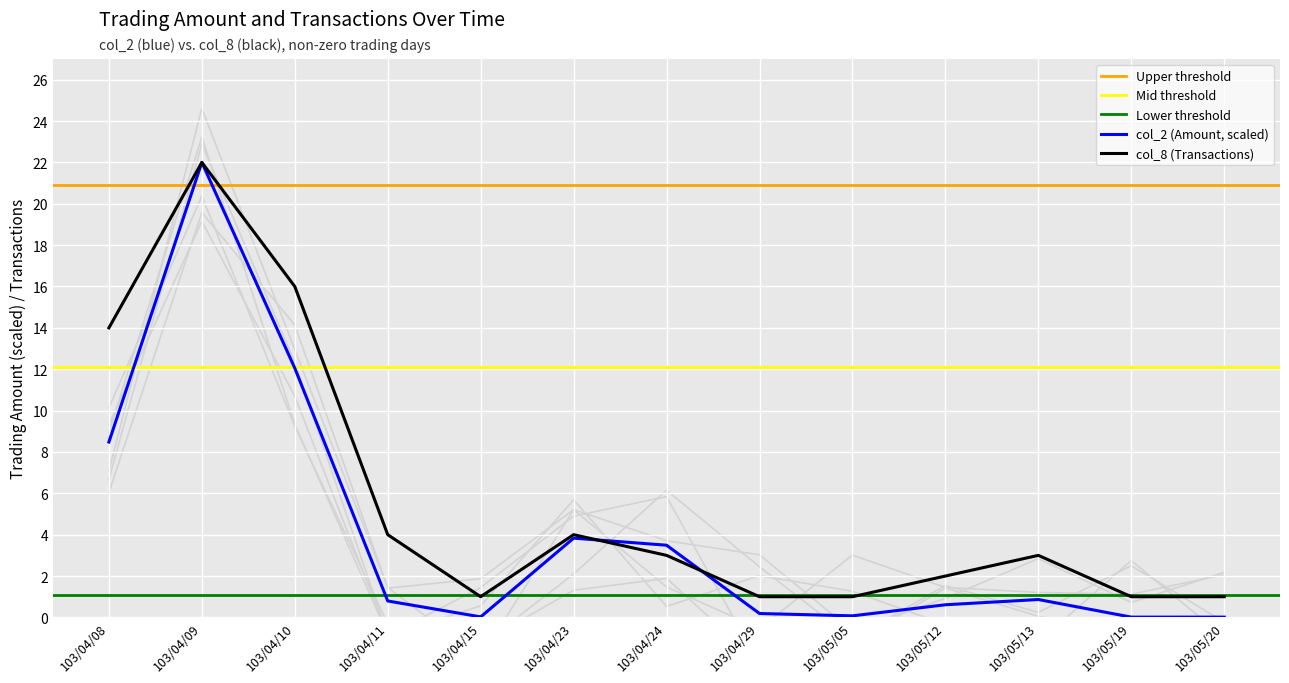

What is the label of the 5th point from the right?

103/05/05